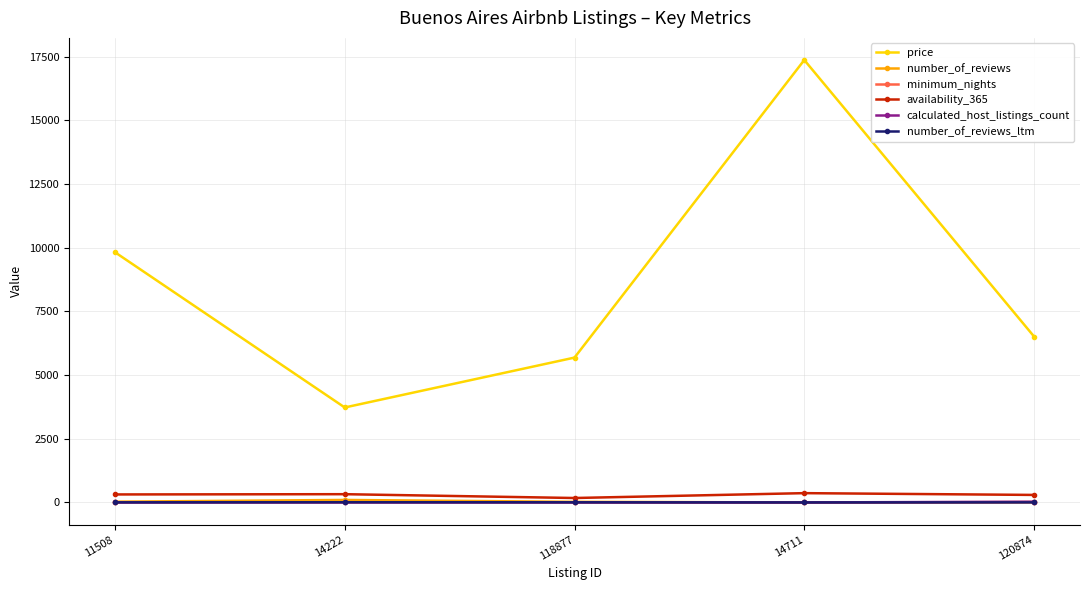

True or false: availability_365 and number_of_reviews_ltm intersect in this chart.

False